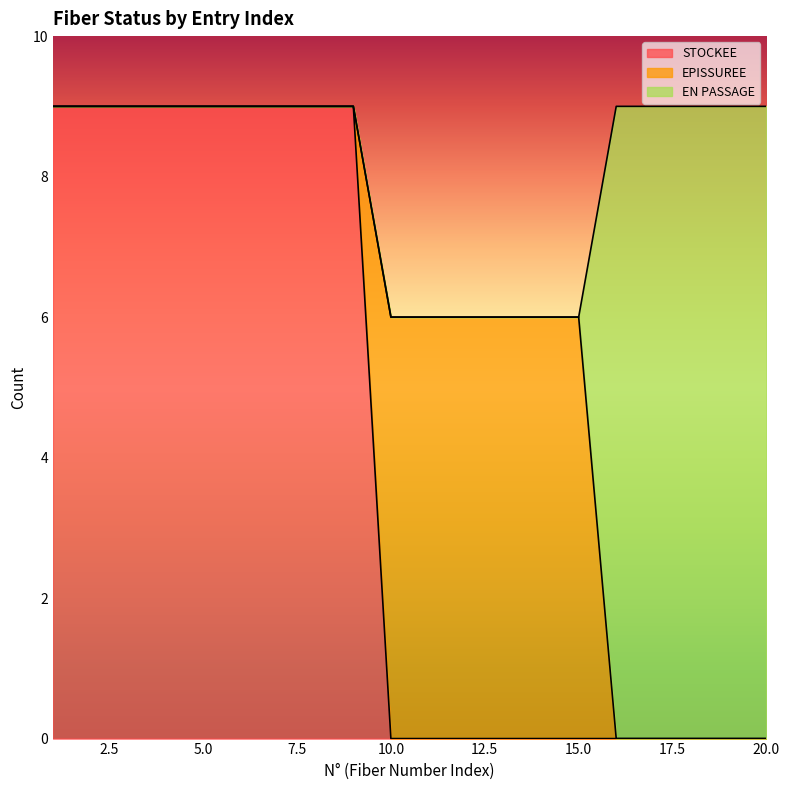

Does the chart display data point markers on the line(s)?

No